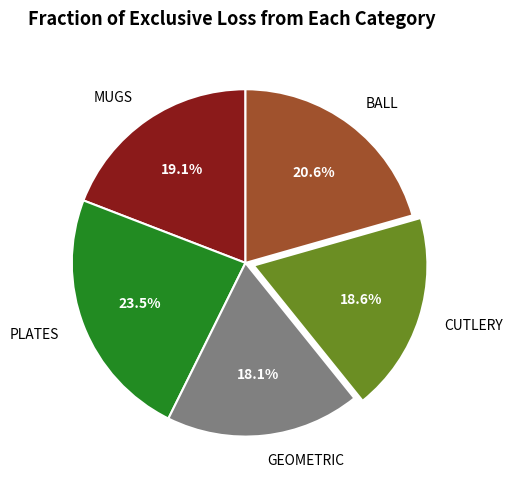

The CUTLERY slice represents 27% of the pie. True or false?

False